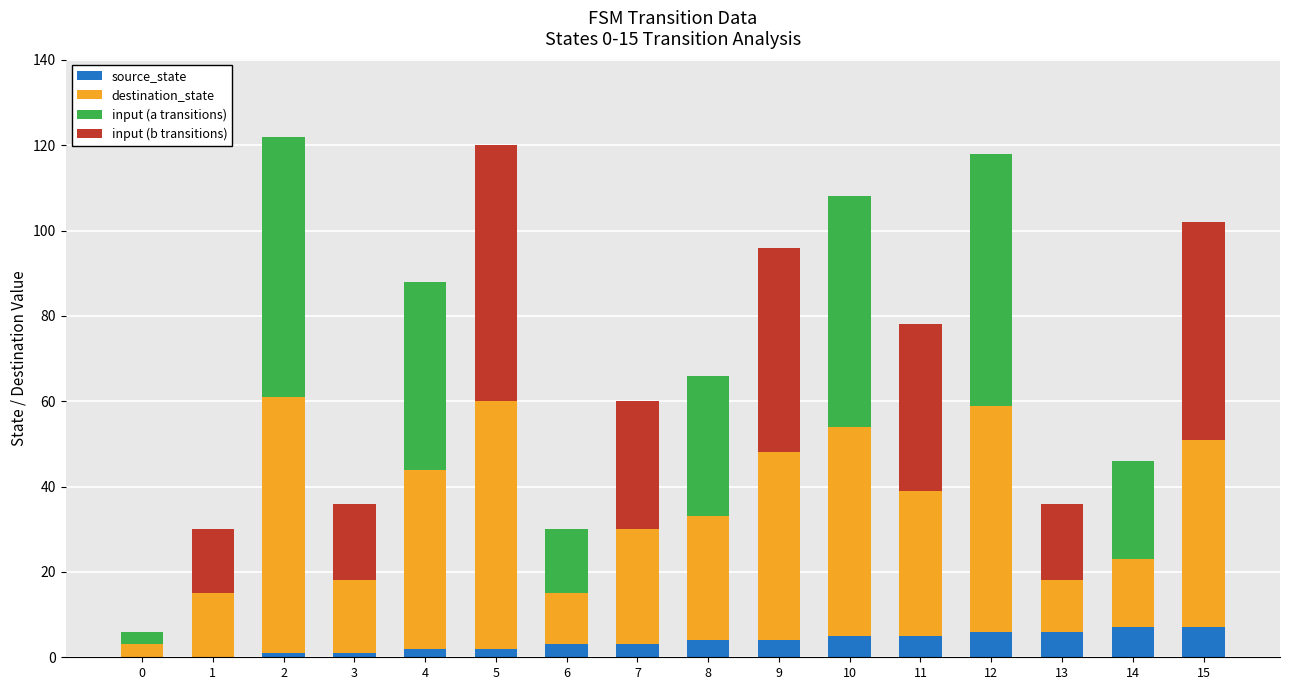

What is the total value across all series at 10?

108